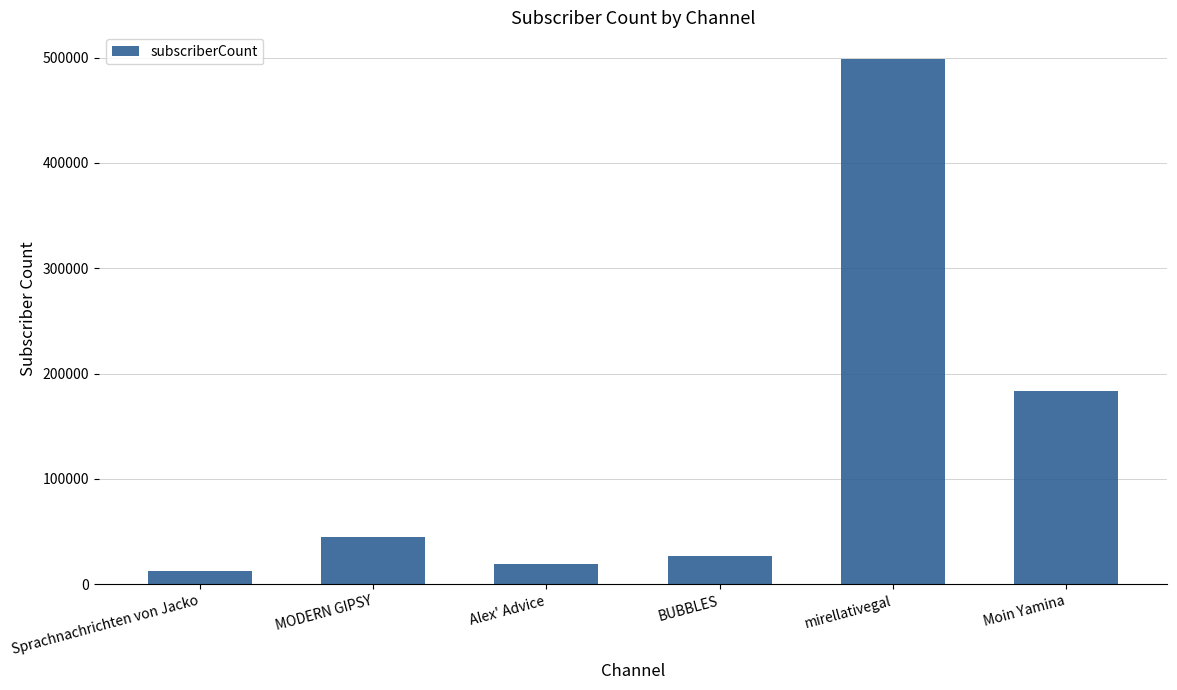

The chart shows a value of 10136 at MODERN GIPSY. True or false?

False